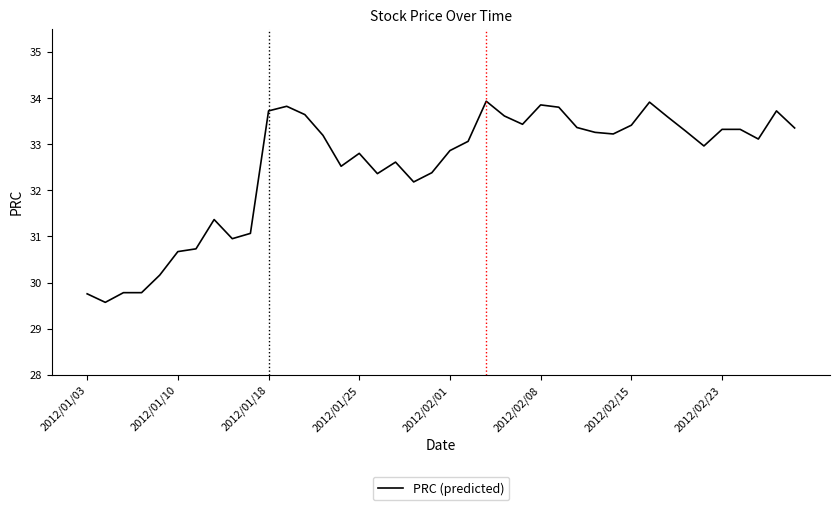

What is the difference between the maximum and minimum values?

4.4